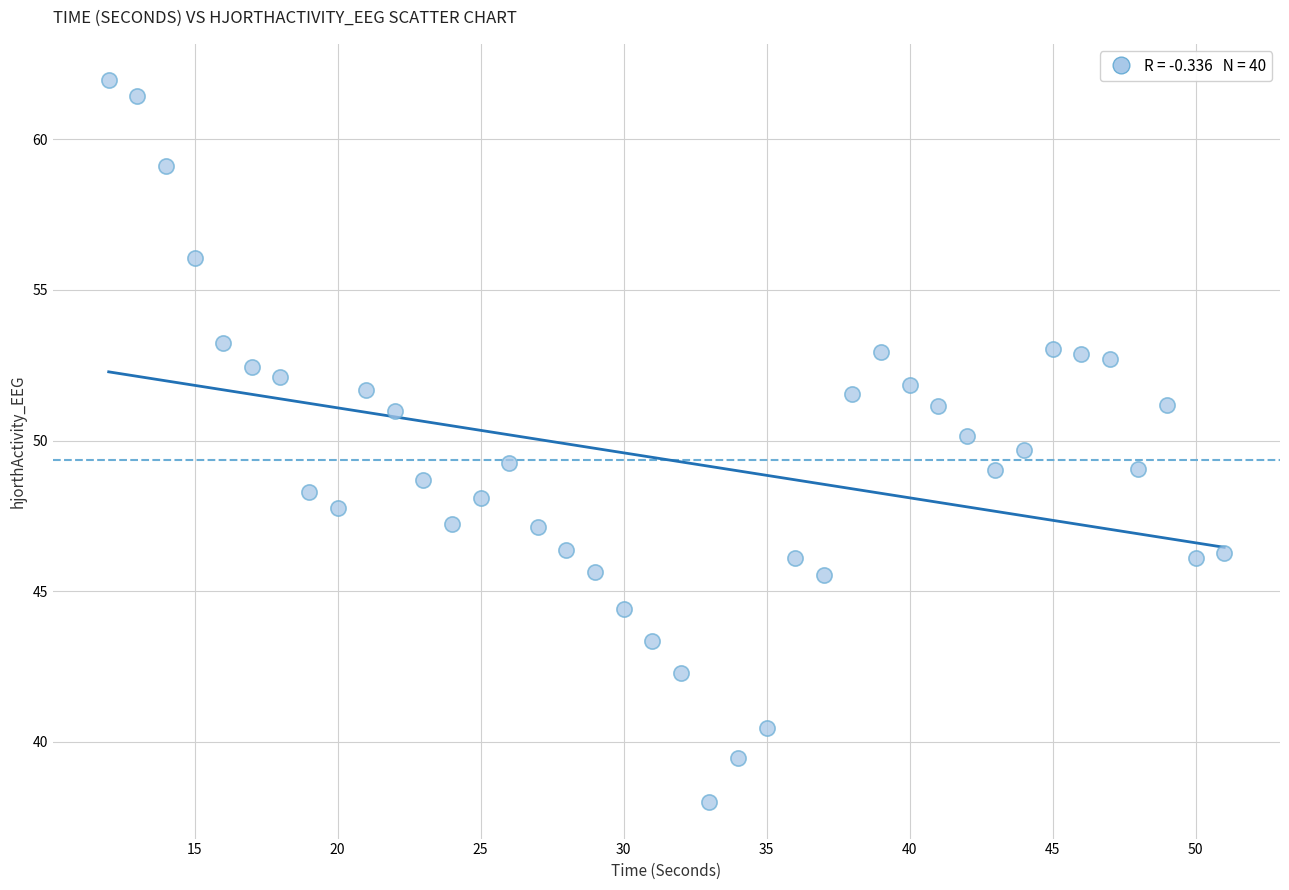

What is the range of X values (max minus min)?

39.0